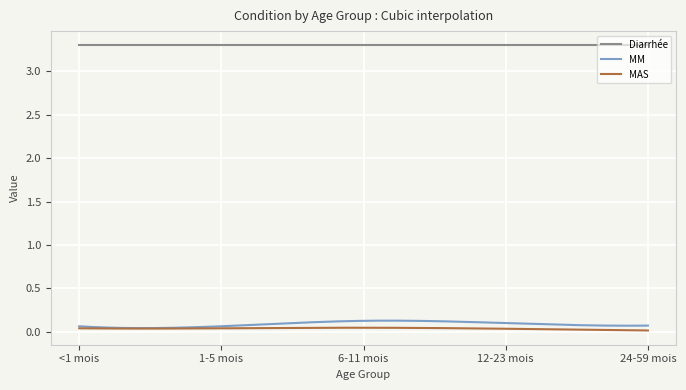

What is the greatest value displayed?

3.3